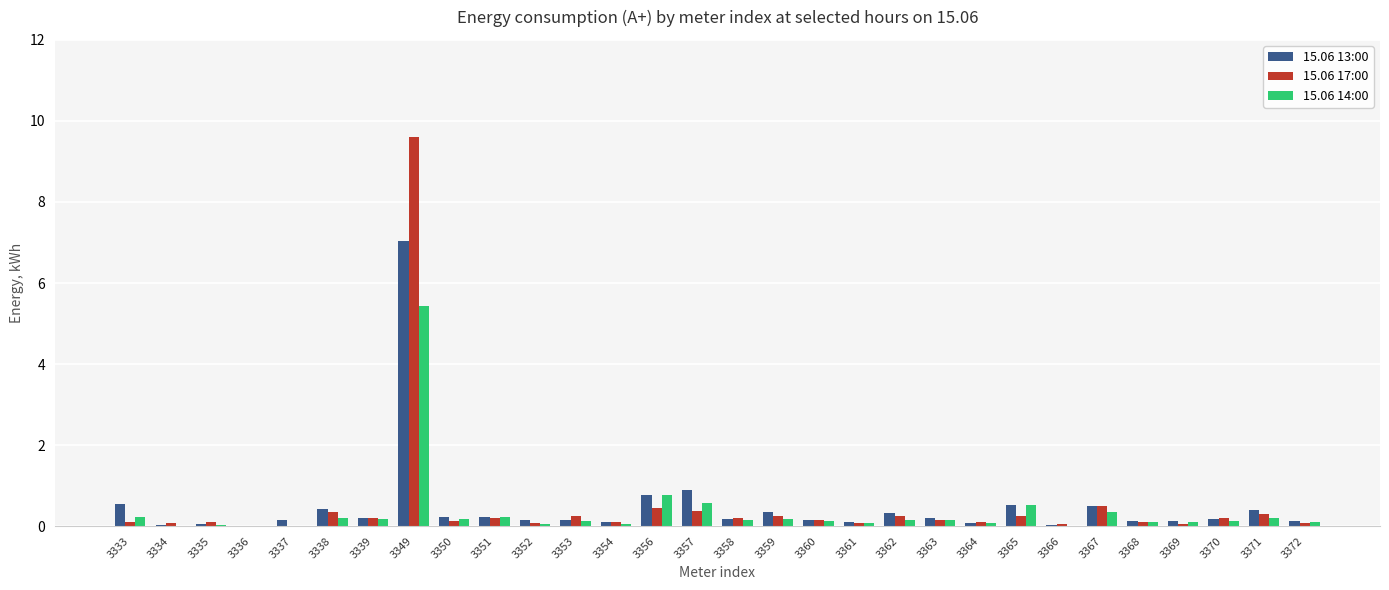

What is the sum of all 15.06 14:00 values?

10.5